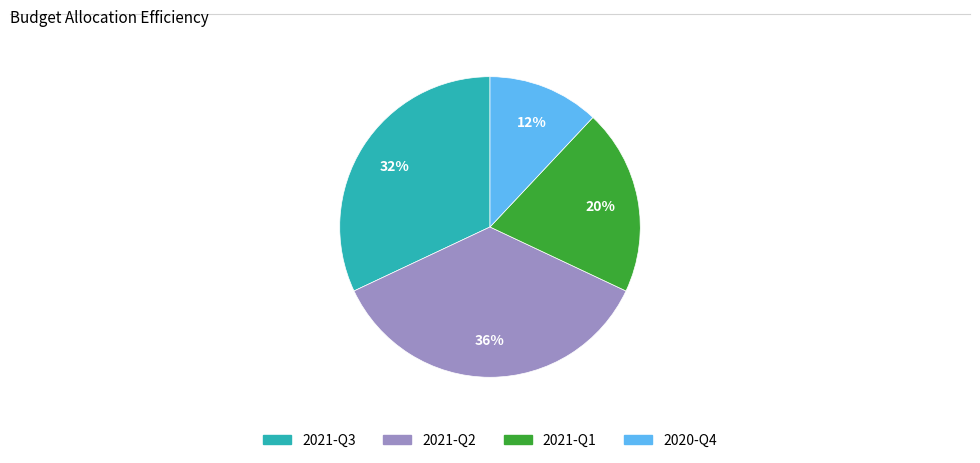

Between 2021-Q2 and 2020-Q4, which is larger?

2021-Q2